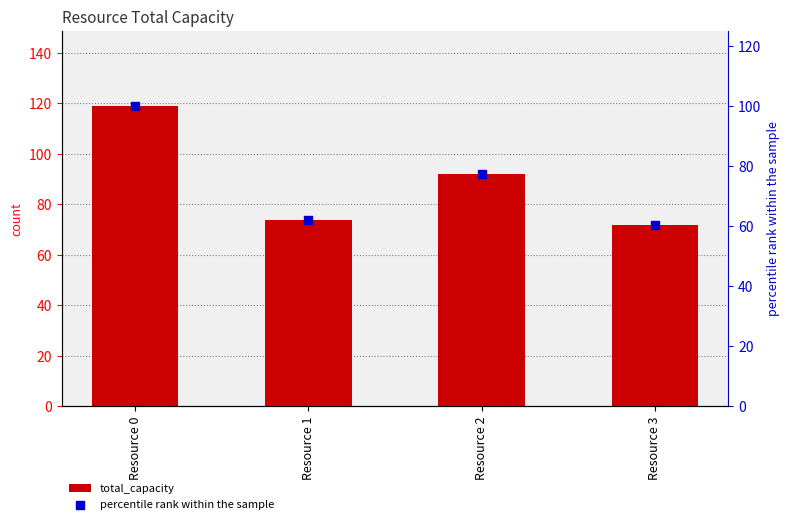

What is the total value across all series at Resource 0?

219.0